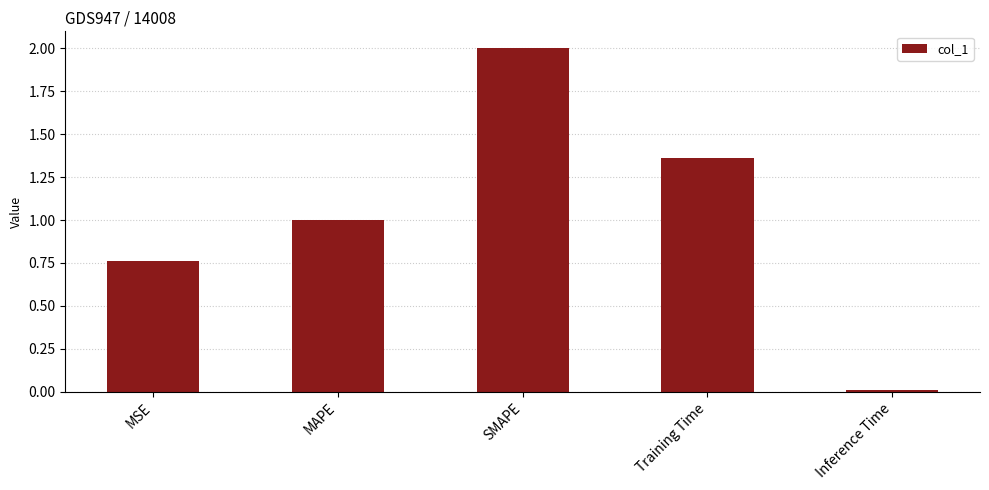

Rank the categories by value from highest to lowest.

SMAPE, Training Time, MAPE, MSE, Inference Time